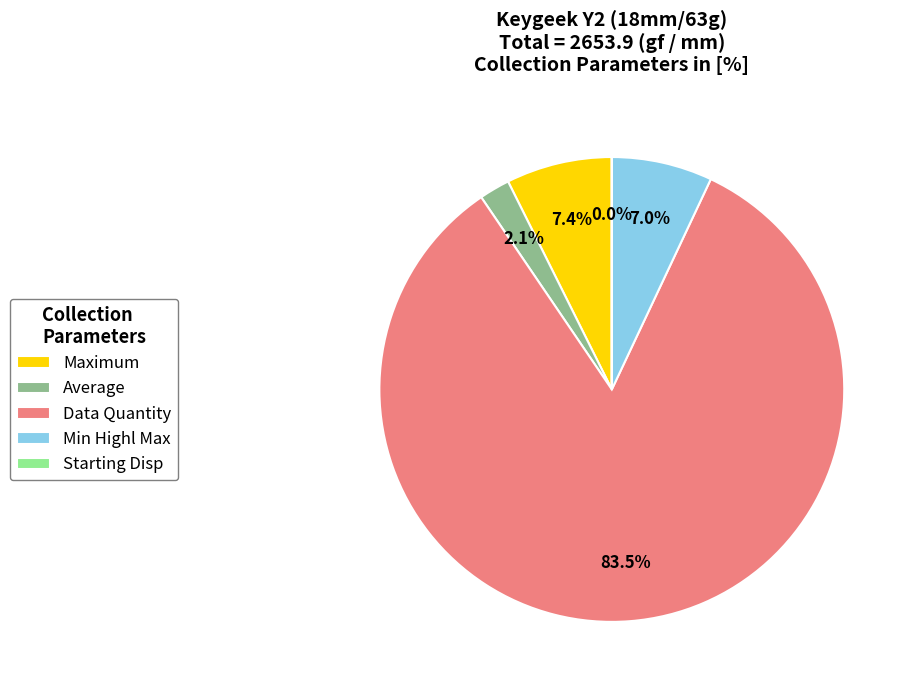

Between Data Quantity and Average, which is larger?

Data Quantity